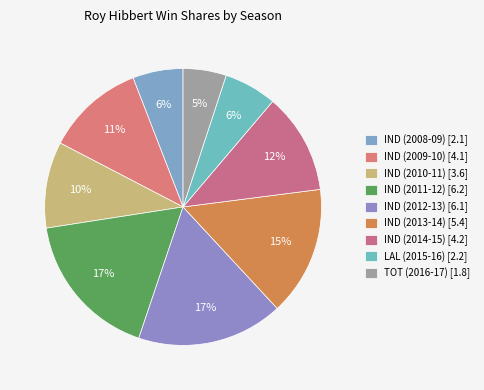

Between IND (2014-15) and LAL (2015-16), which is larger?

IND (2014-15)